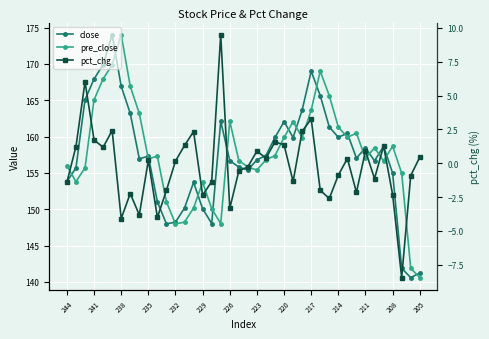

True or false: close and pct_chg intersect in this chart.

False